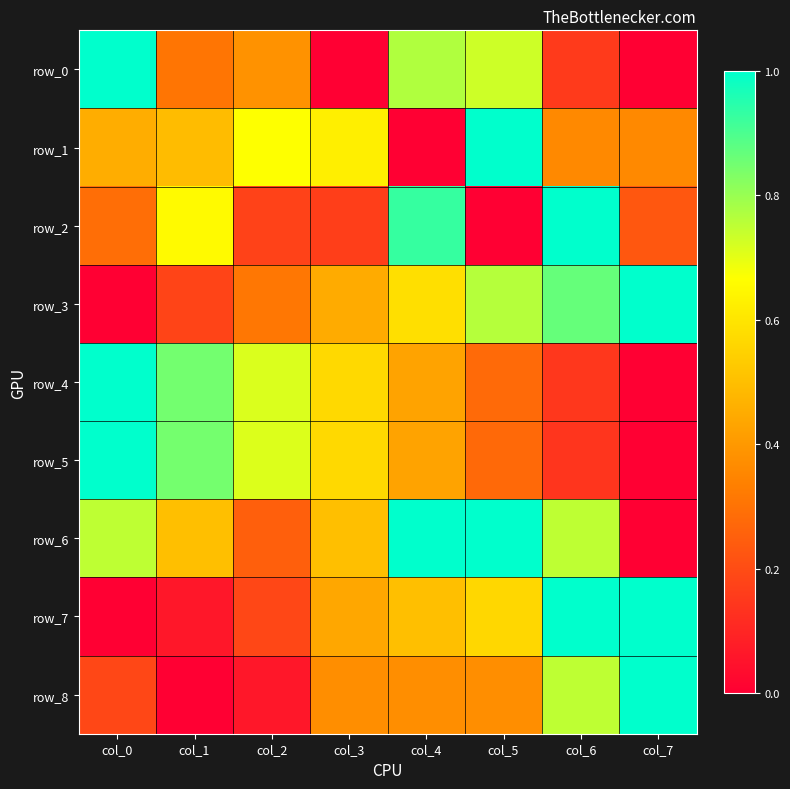

Which category has the highest value in the row_7 series?

col_6